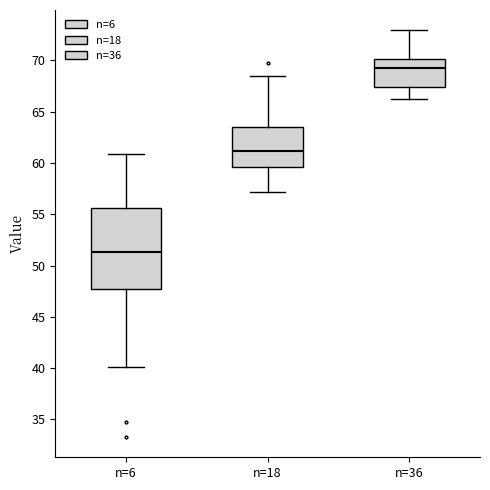

Which box's median line is the lowest?

n=6